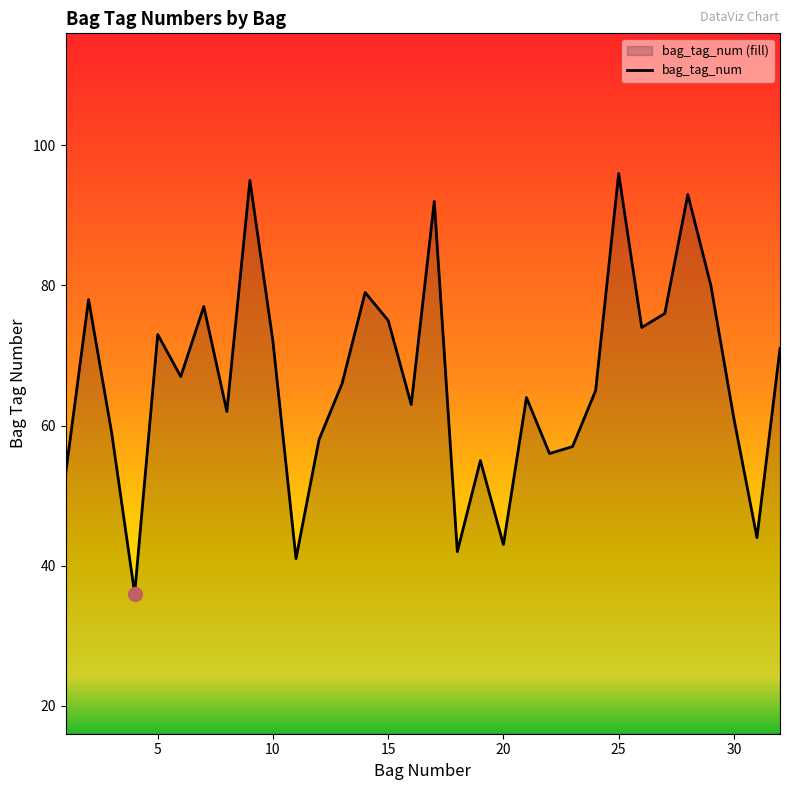

What is the average value?

66